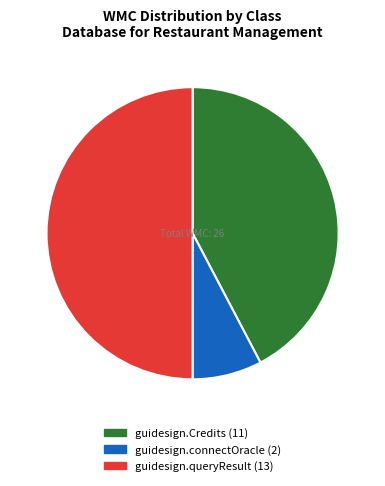

Which has a higher value, guidesign.Credits or guidesign.connectOracle?

guidesign.Credits